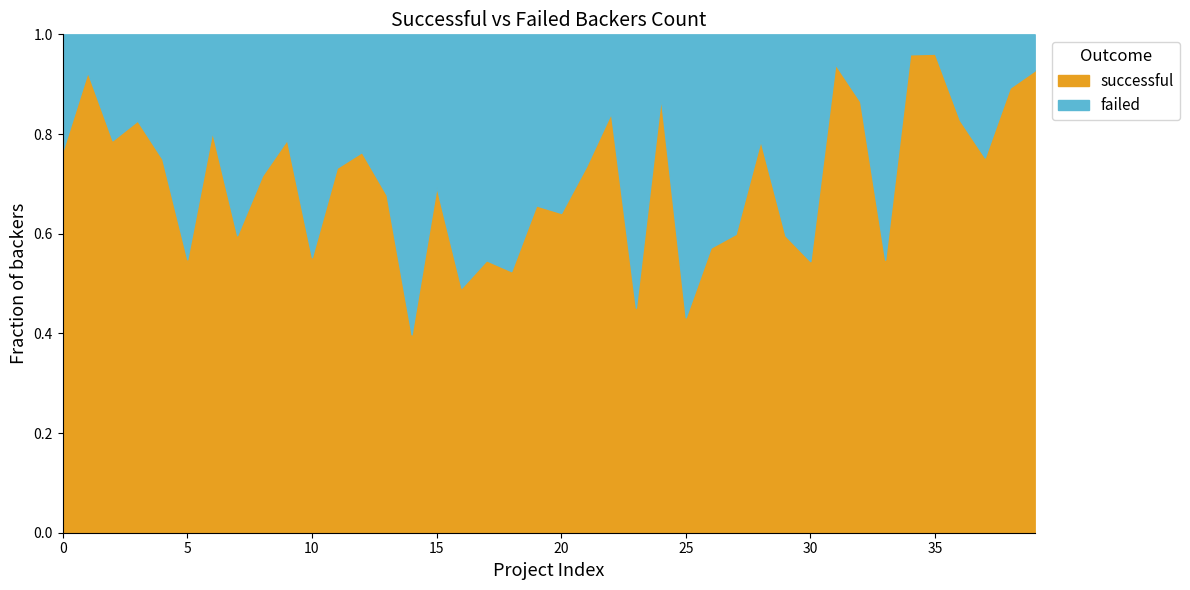

What is the minimum value for successful?

67